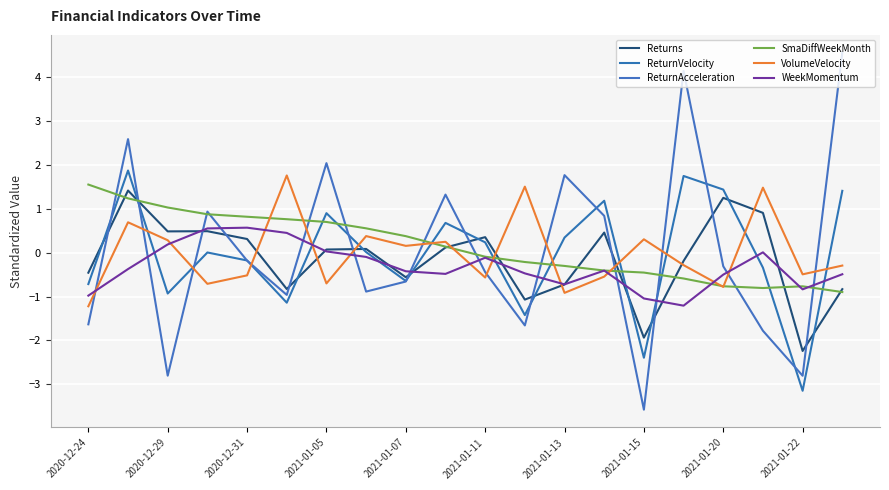

Reading left to right, transcribe all the data shown in this chart.

Returns: -0.5	1.4	0.5	0.5	0.3	-0.8	0.1	0.1	-0.6	0.1	0.4	-1.1	-0.7	0.5	-1.9	-0.2	1.2	0.9	-2.2	-0.8
ReturnVelocity: -0.7	1.9	-0.9	0.0	-0.2	-1.1	0.9	0.0	-0.6	0.7	0.2	-1.4	0.3	1.2	-2.4	1.7	1.4	-0.3	-3.1	1.4
ReturnAcceleration: -1.6	2.6	-2.8	0.9	-0.2	-1.0	2.0	-0.9	-0.7	1.3	-0.4	-1.7	1.8	0.8	-3.6	4.1	-0.3	-1.8	-2.8	4.6
SmaDiffWeekMonth: 1.6	1.2	1.0	0.9	0.8	0.8	0.7	0.6	0.4	0.1	-0.1	-0.2	-0.3	-0.4	-0.5	-0.6	-0.8	-0.8	-0.8	-0.9
VolumeVelocity: -1.2	0.7	0.3	-0.7	-0.5	1.8	-0.7	0.4	0.2	0.2	-0.6	1.5	-0.9	-0.5	0.3	-0.3	-0.8	1.5	-0.5	-0.3
WeekMomentum: -1.0	-0.4	0.2	0.6	0.6	0.4	0.0	-0.1	-0.4	-0.5	-0.1	-0.5	-0.7	-0.4	-1.0	-1.2	-0.5	0.0	-0.8	-0.5